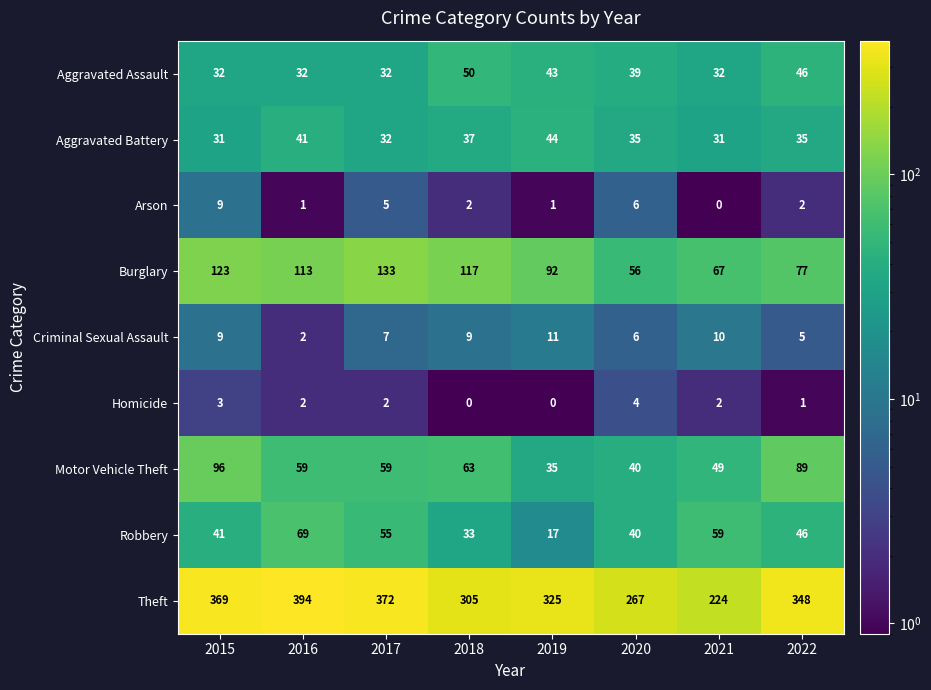

What is the difference between the highest and lowest values at 2019?

325